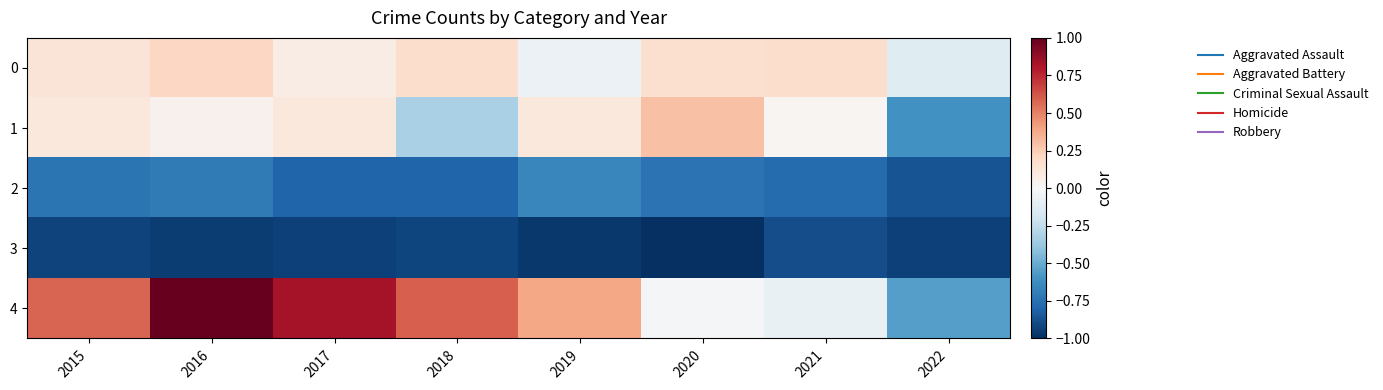

What is the greatest value displayed?

1.0